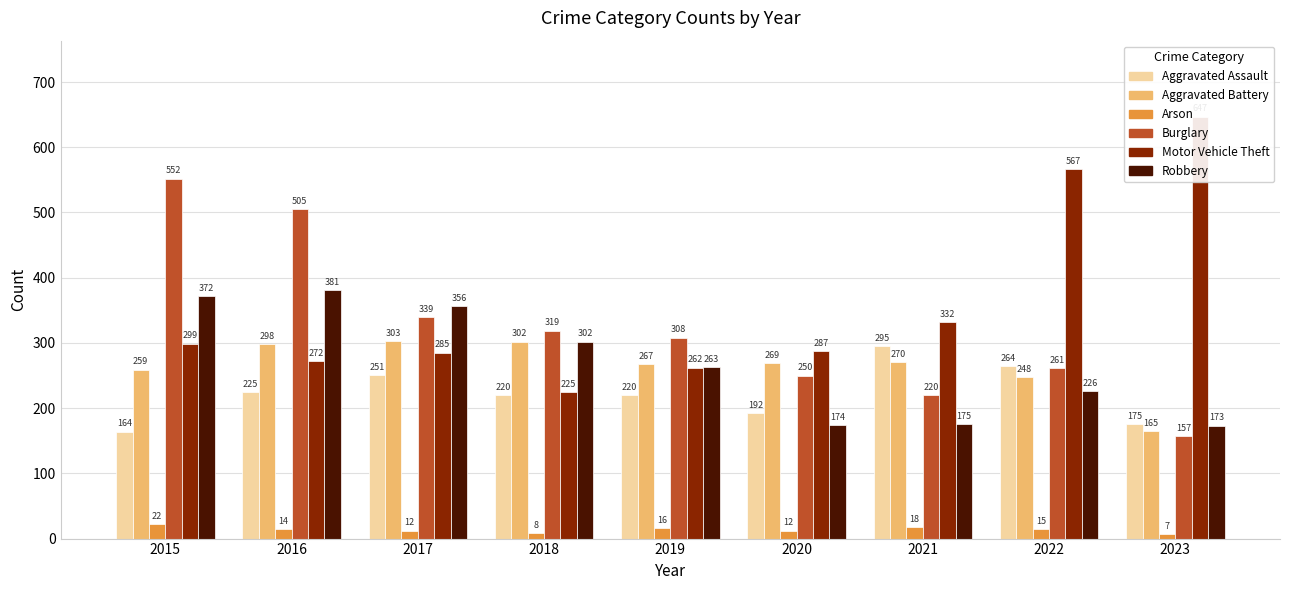

What is the smallest value displayed?

7